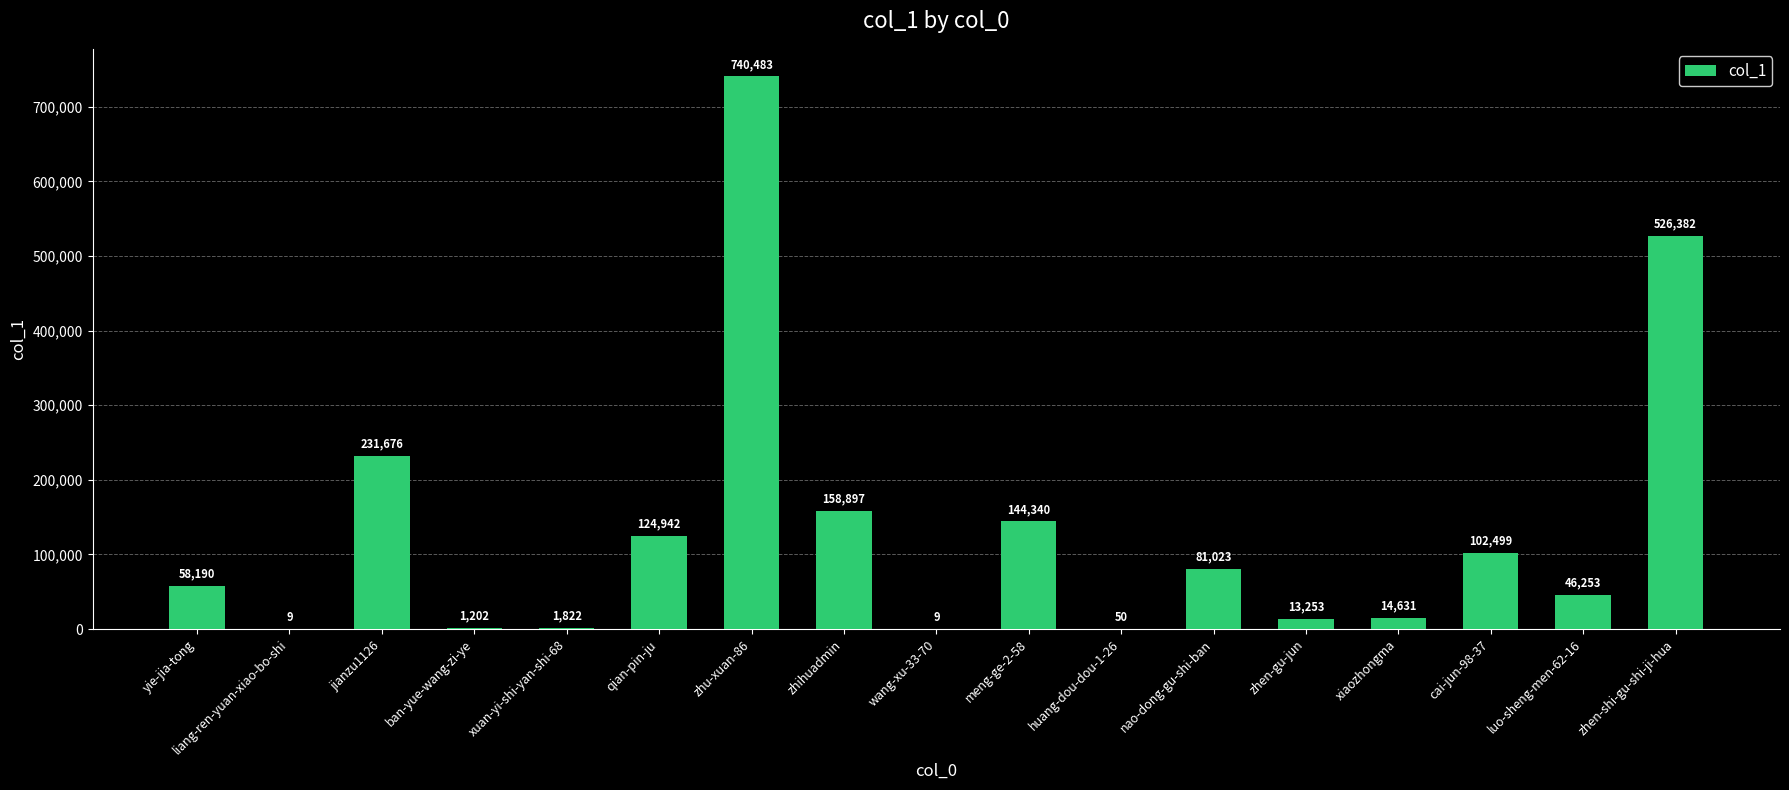

Count the number of data series in this chart.

1